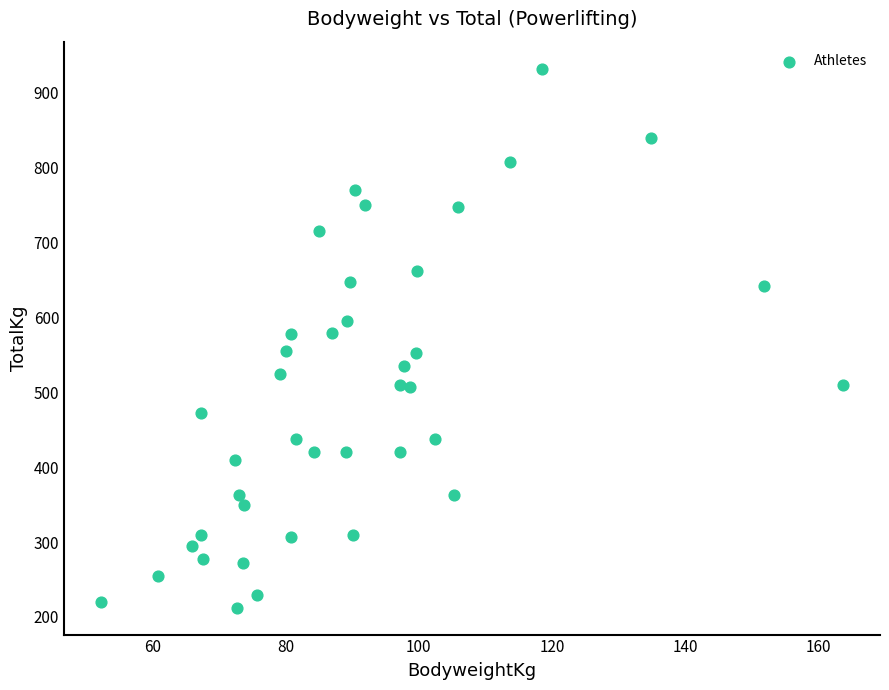

What is the range of Y values (max minus min)?

720.0